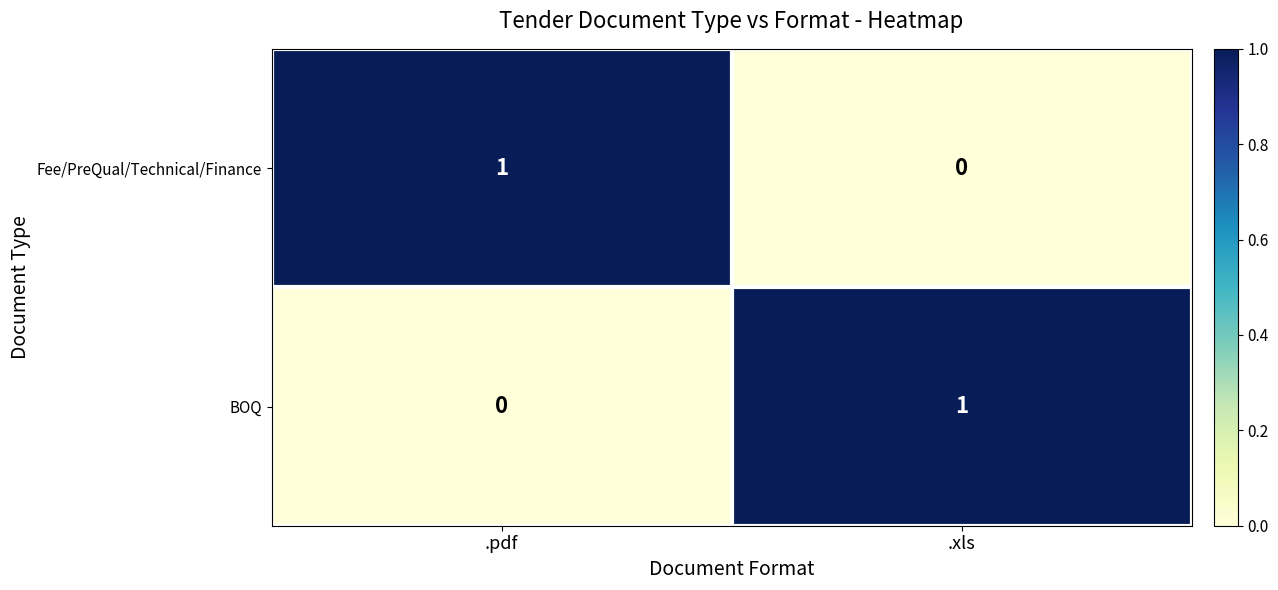

At how many categories does at least one series exceed 0?

2